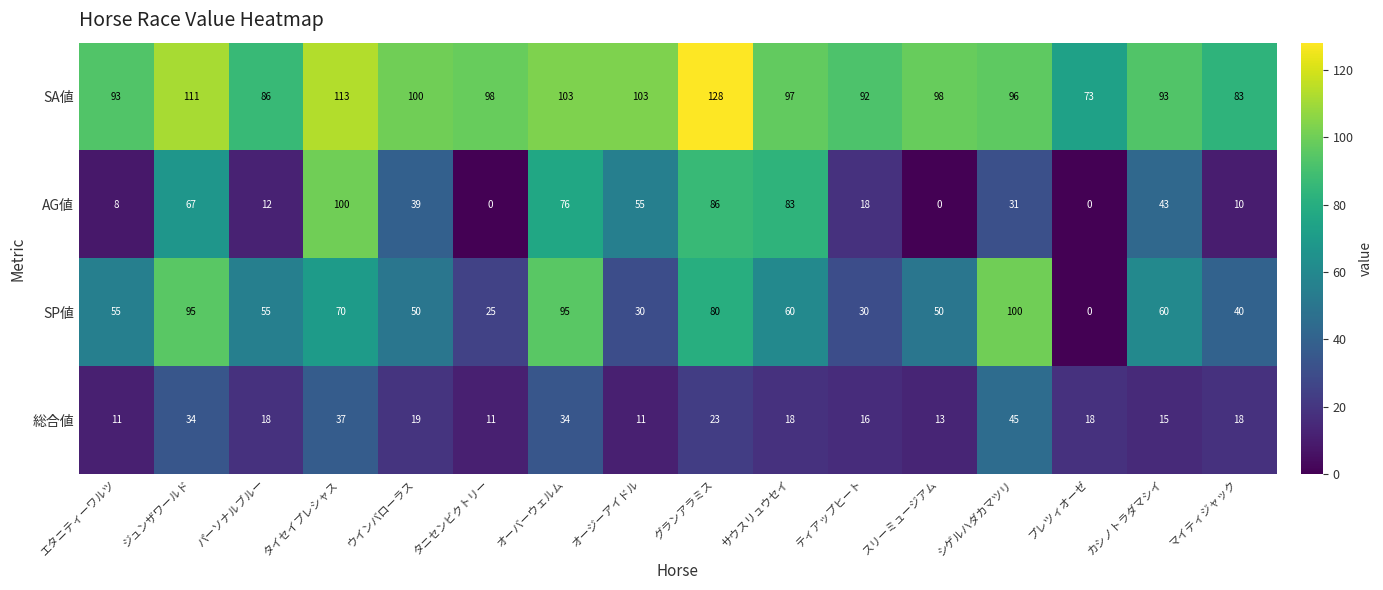

How many values in the 総合値 series are below 18?

6